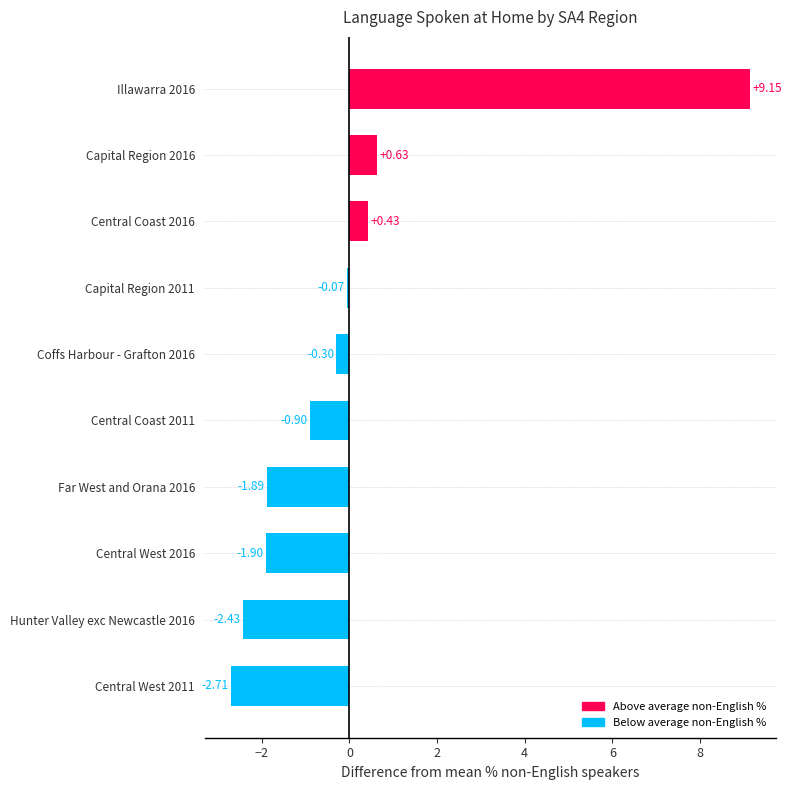

How many data points are above 0?

3